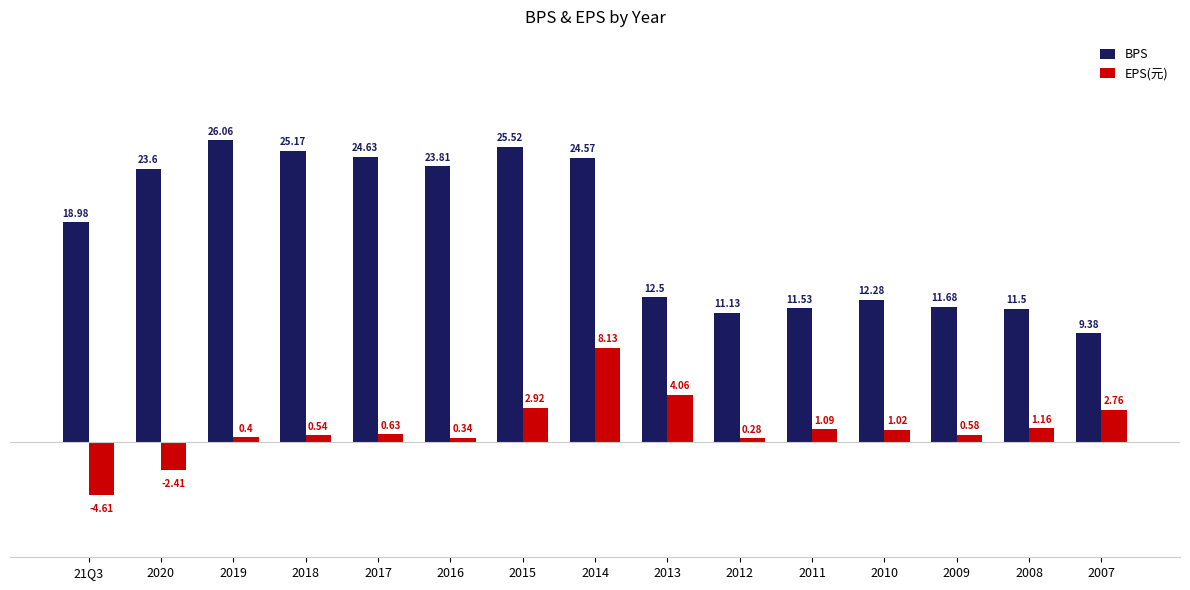

What is the total value across all series at 2009?

12.3